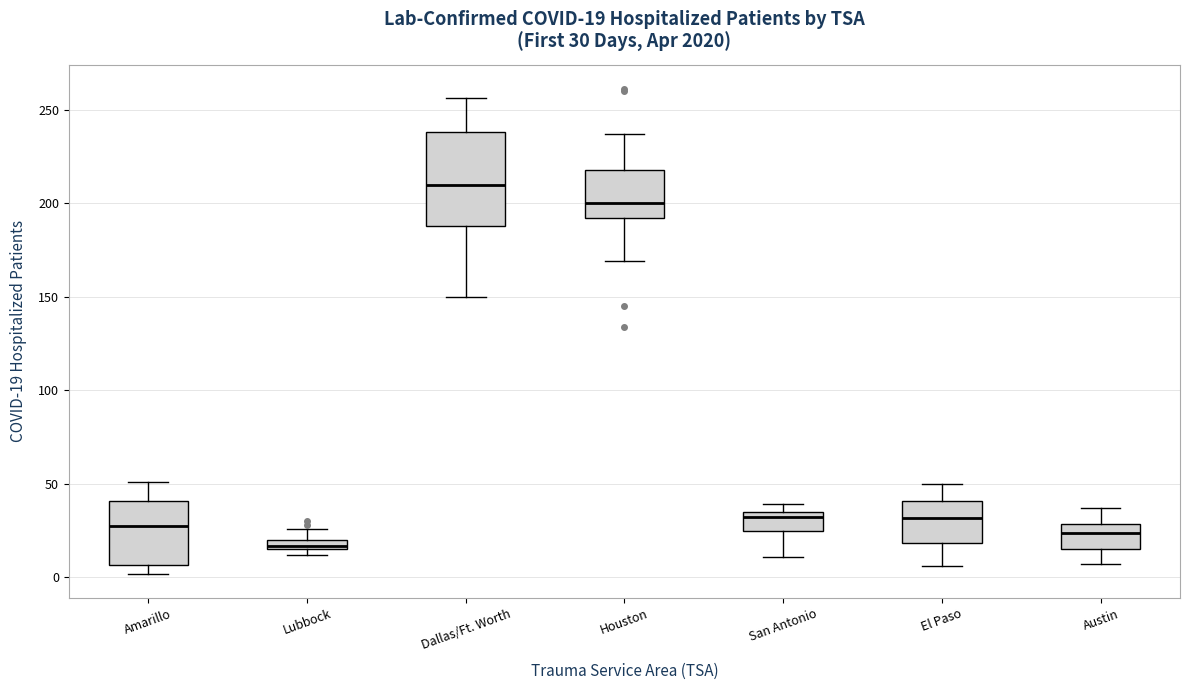

Comparing the boxes themselves (not the whiskers), which one is the tallest?

Dallas/Ft. Worth